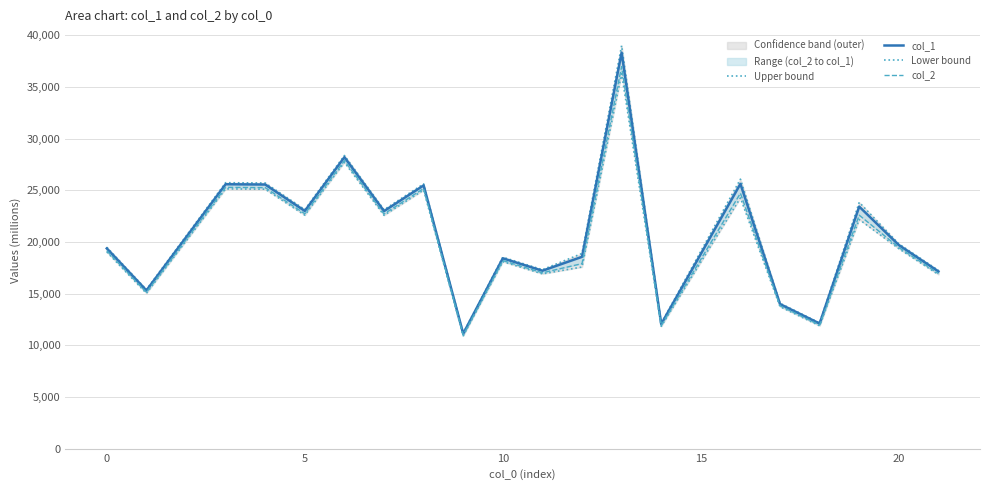

What is the sum of all Lower bound values?

4021.3